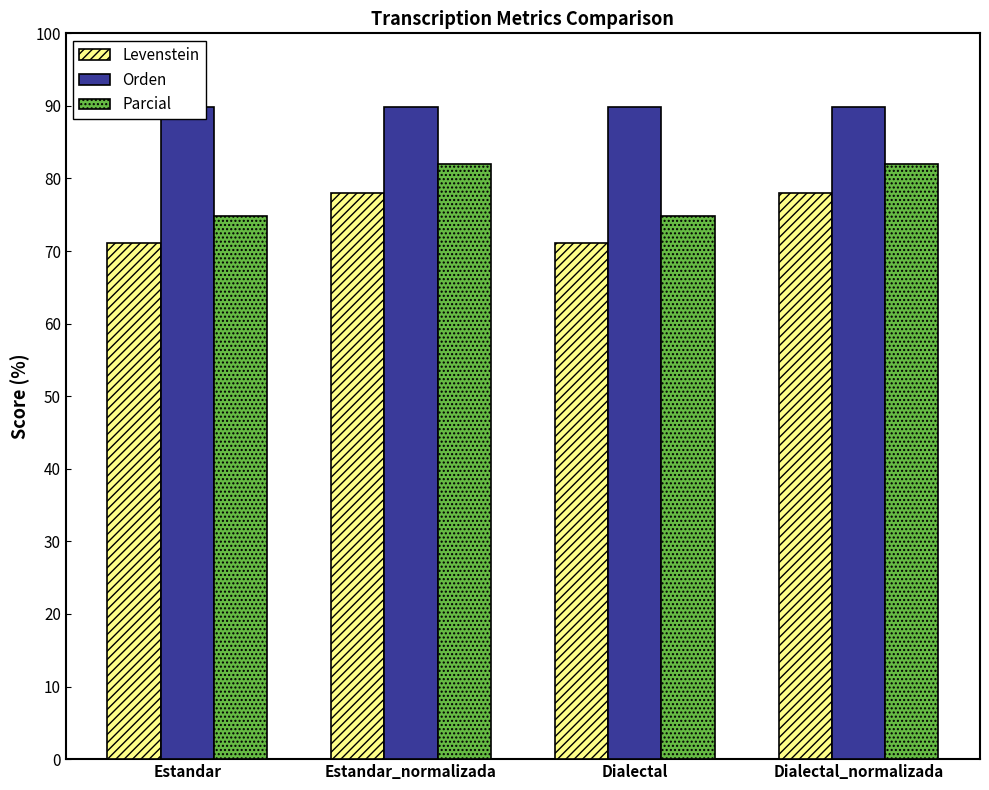

Between Estandar and Dialectal_normalizada, which is larger?

Dialectal_normalizada